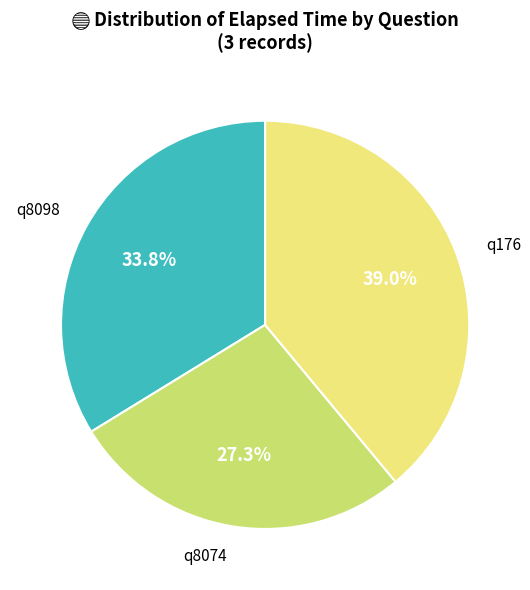

Is there a majority slice in this chart?

No